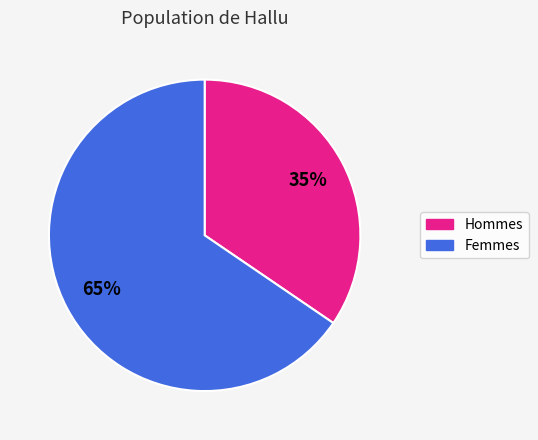

To the nearest percent, what is the average slice percentage?

50%